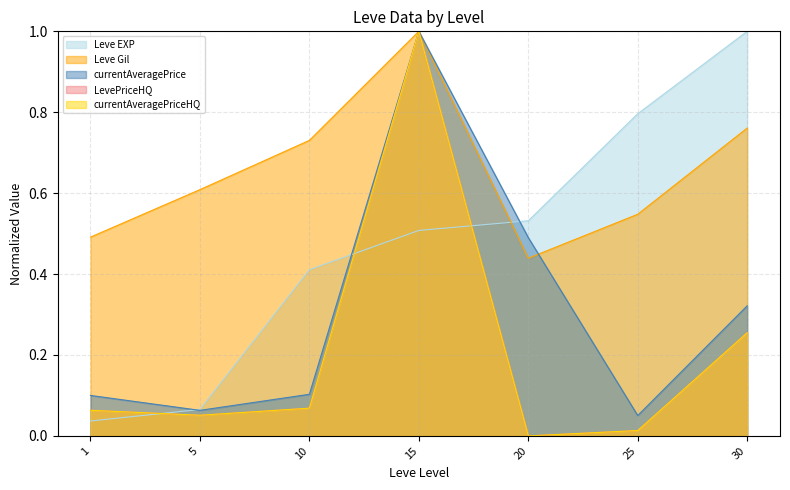

How many intersections are there between Leve EXP and currentAveragePriceHQ?

3